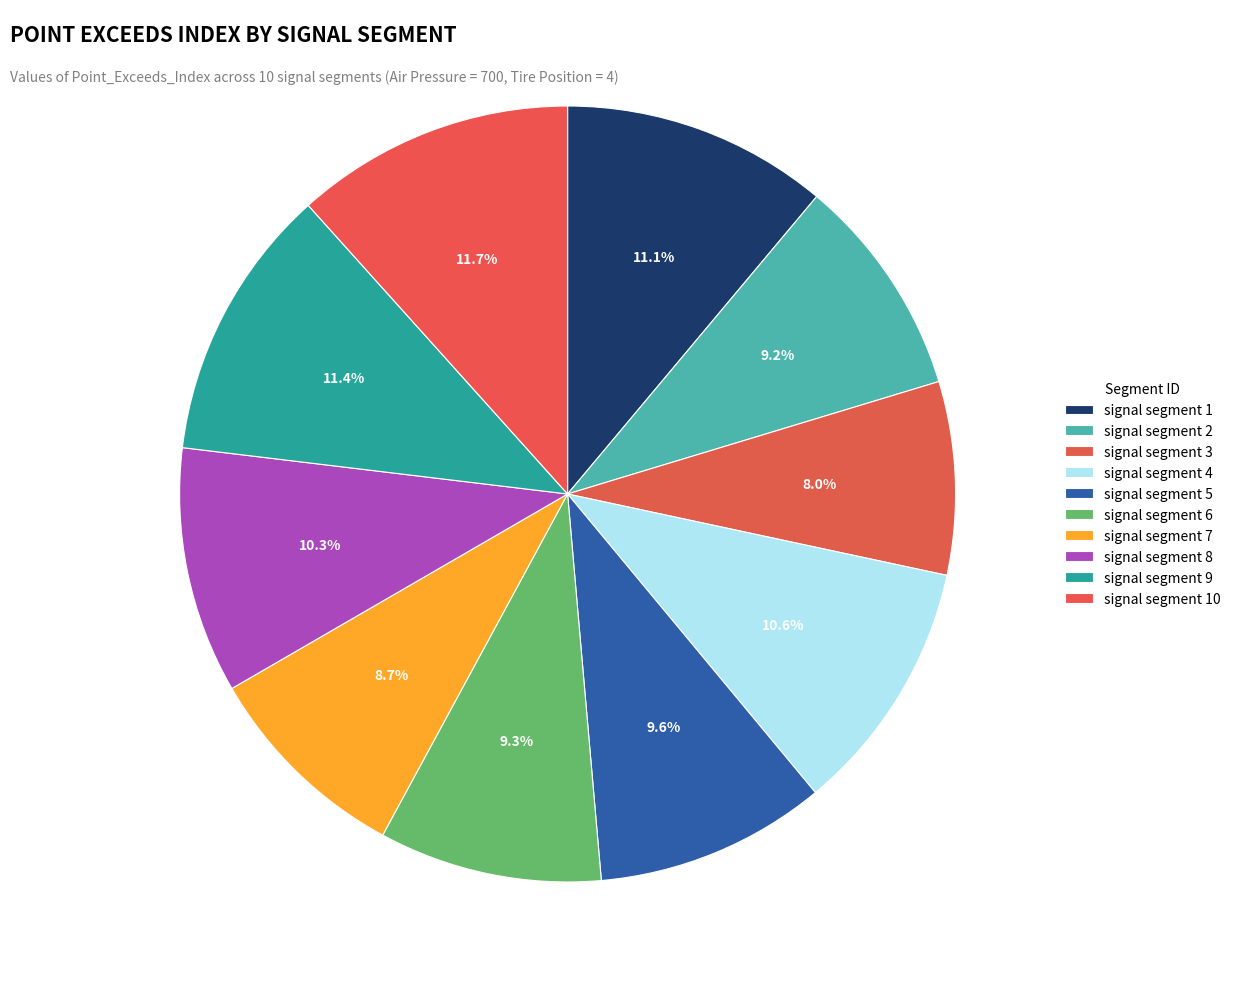

Count the number of slices in the pie.

10